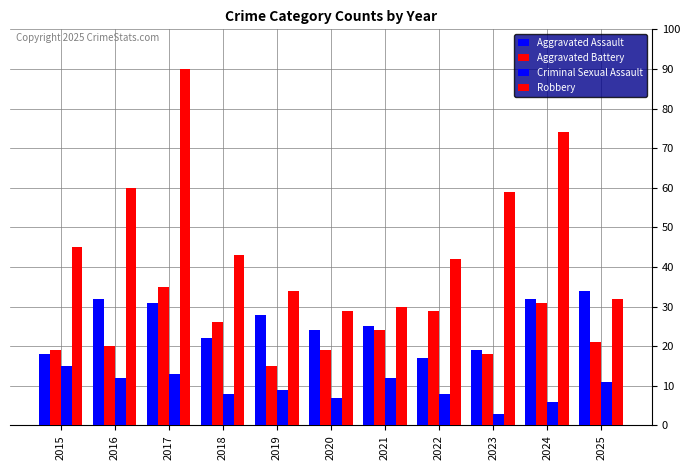

The Criminal Sexual Assault series shows 6 at 2024. True or false?

True